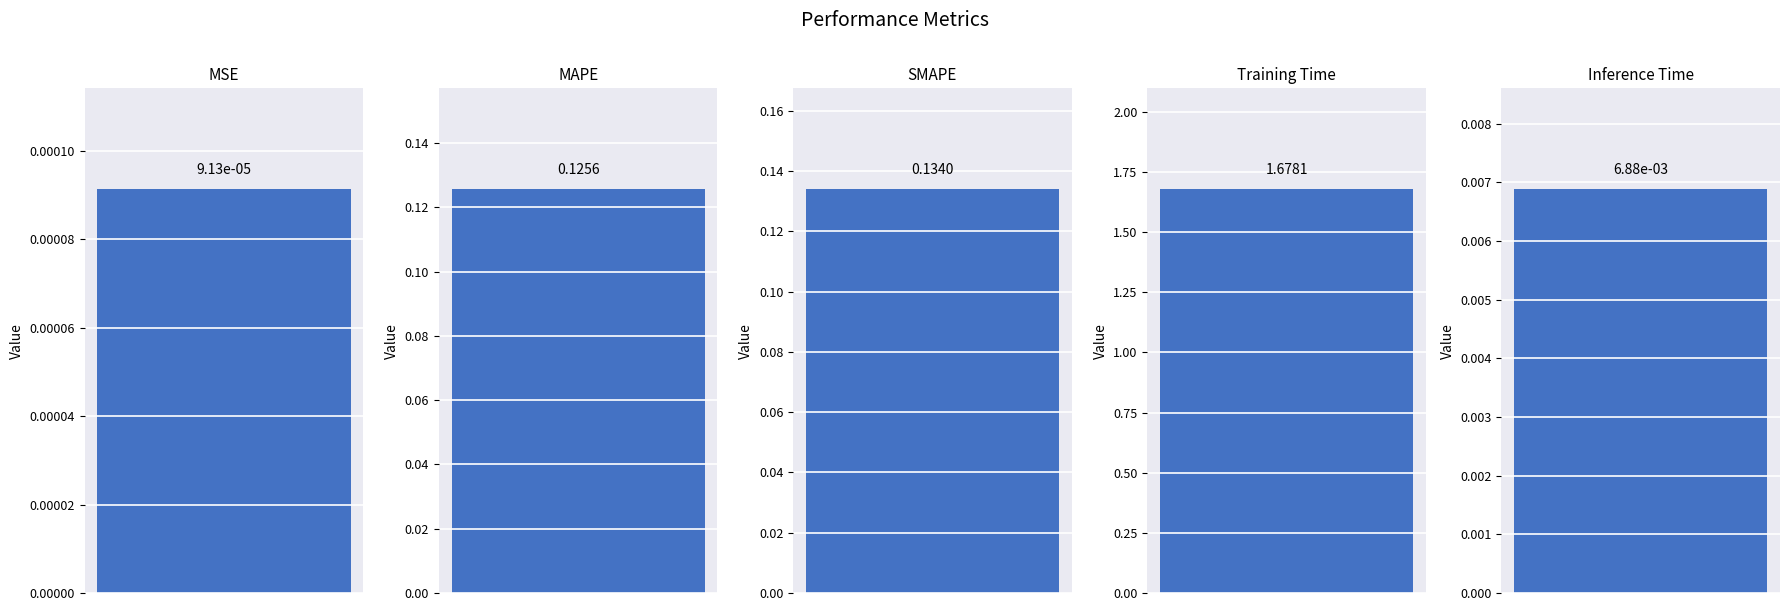

Rank the categories by value from lowest to highest.

MSE, Inference Time, MAPE, SMAPE, Training Time